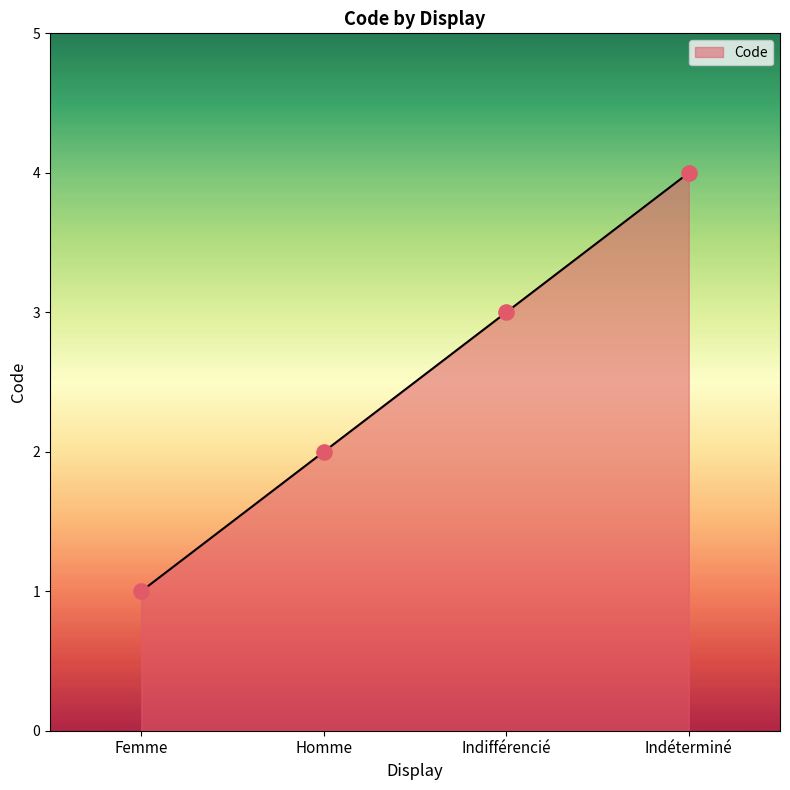

Approximately how many times larger is the value at Indifférencié compared to Femme?

3.0